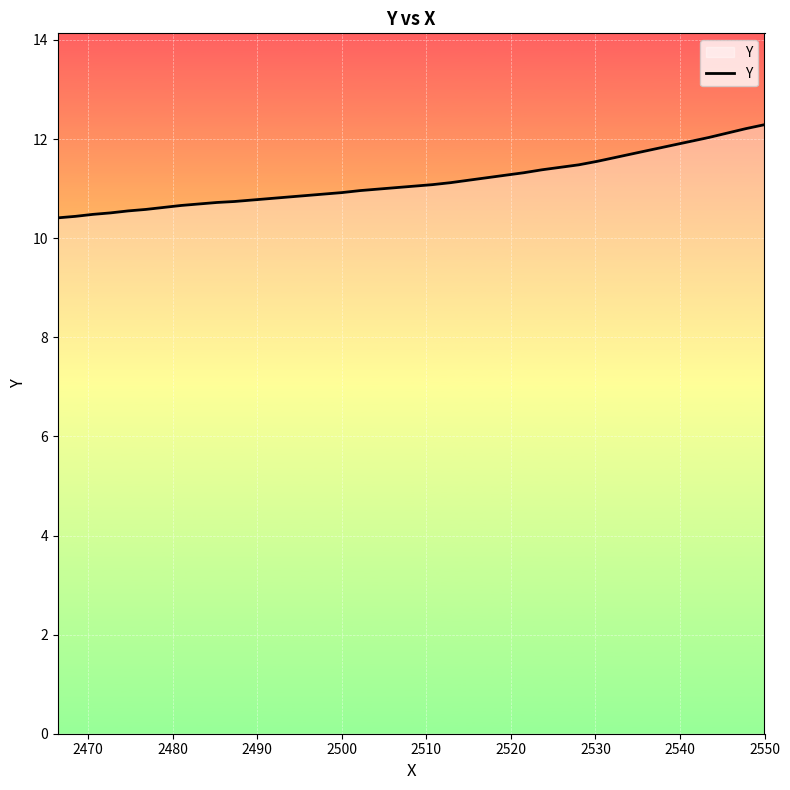

What is the smallest value displayed?

10.4